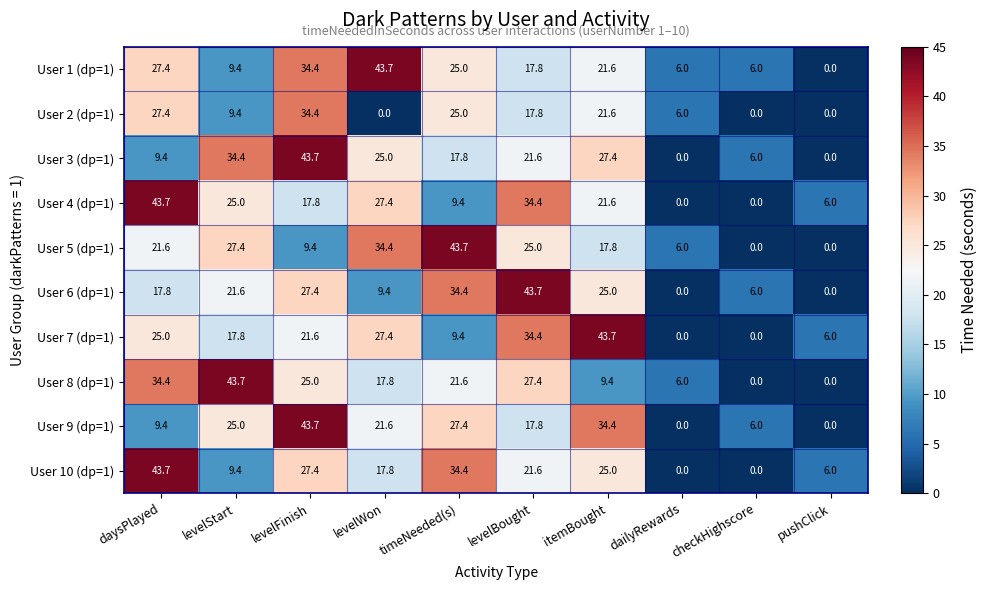

What is the approximate value of User 7 (dp=1) at levelWon?

27.4